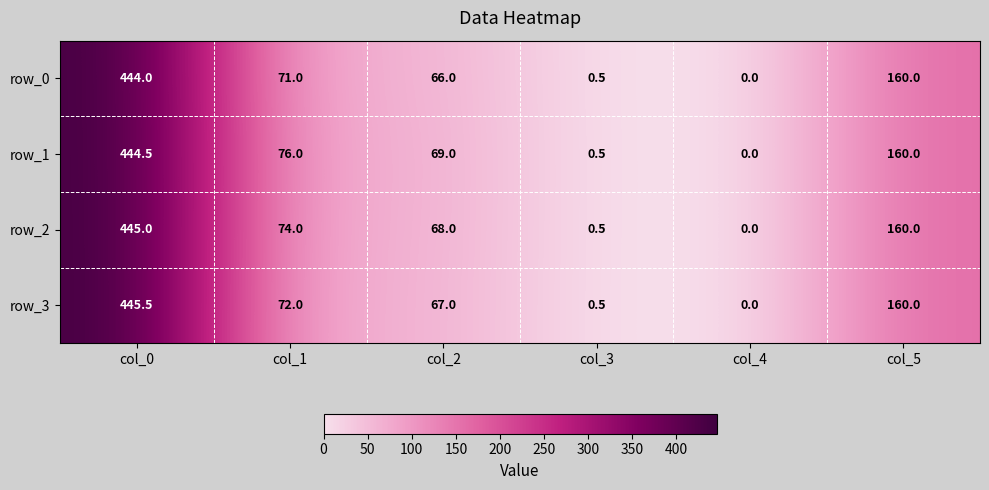

Where does the row_0 series first go above 71?

col_0